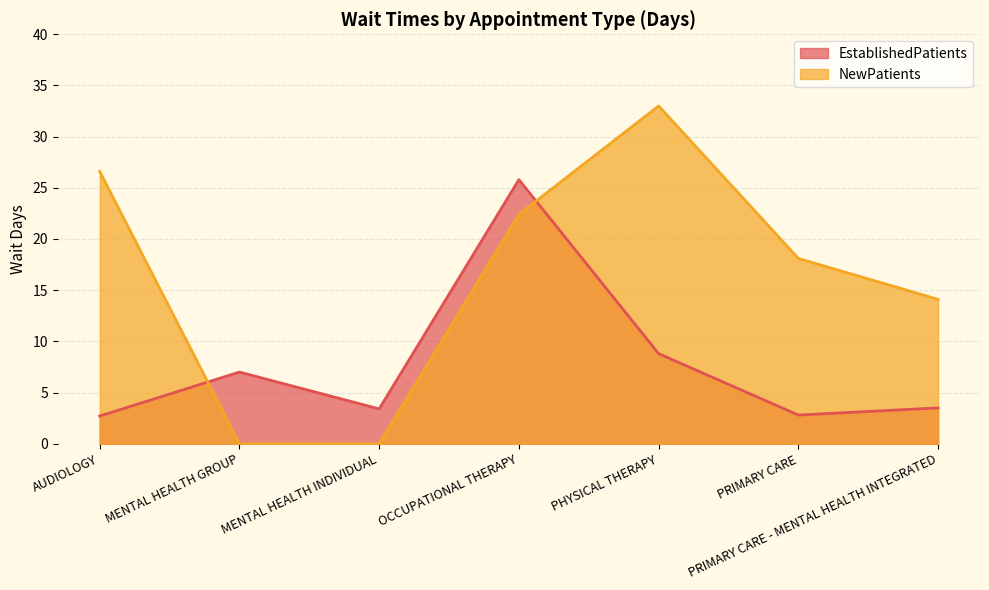

Reading right to left, list all the values displayed in this chart.

EstablishedPatients: PRIMARY CARE - MENTAL HEALTH INTEGRATED=3.5	PRIMARY CARE=2.8	PHYSICAL THERAPY=8.8	OCCUPATIONAL THERAPY=25.8	MENTAL HEALTH INDIVIDUAL=3.4	MENTAL HEALTH GROUP=7.0	AUDIOLOGY=2.7
NewPatients: PRIMARY CARE - MENTAL HEALTH INTEGRATED=14.1	PRIMARY CARE=18.1	PHYSICAL THERAPY=33.0	OCCUPATIONAL THERAPY=22.4	MENTAL HEALTH INDIVIDUAL=0.0	MENTAL HEALTH GROUP=0.0	AUDIOLOGY=26.6